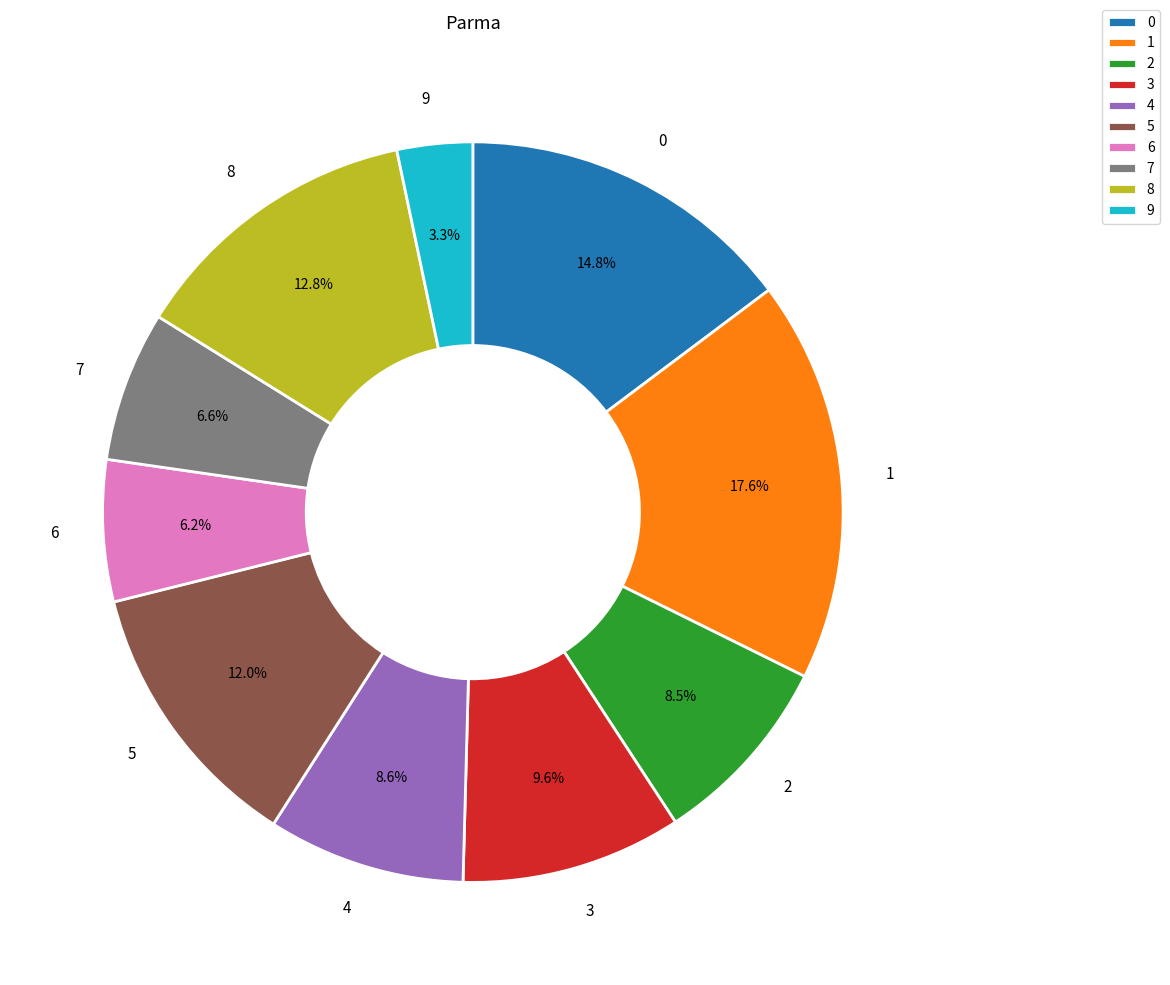

Count the number of slices in the pie.

10